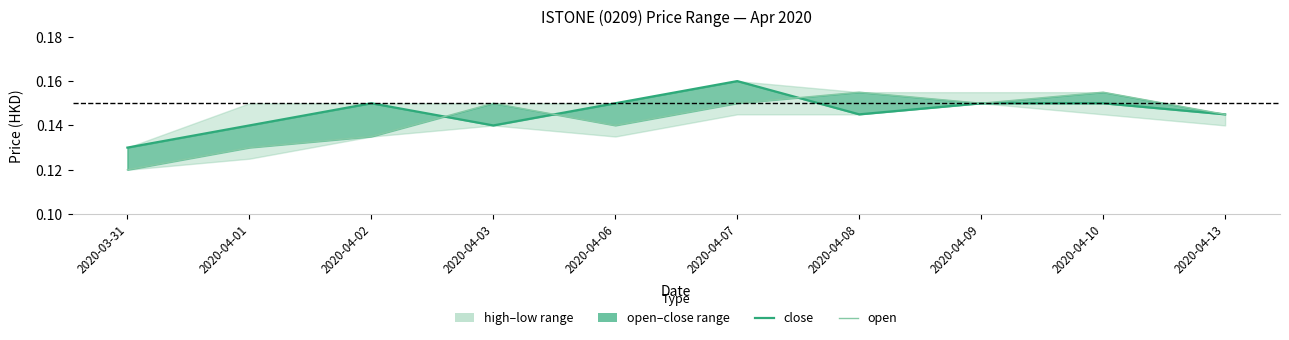

What is the total value across all series at 2020-04-09?

0.3